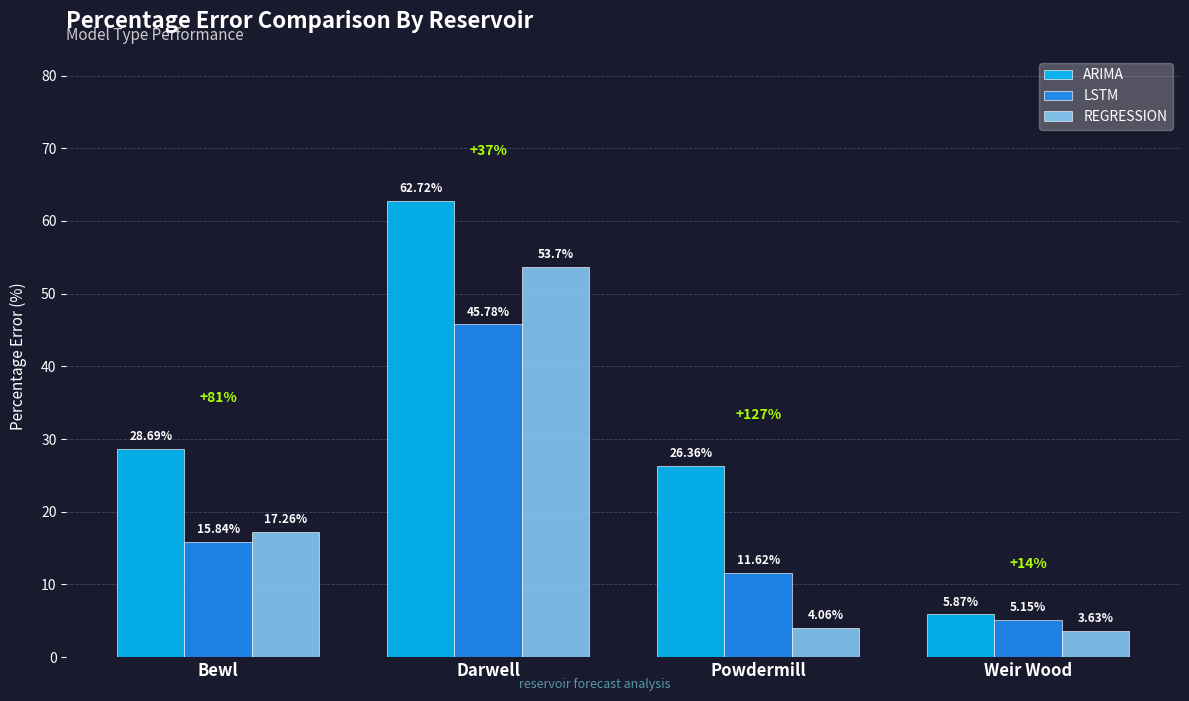

List the series in order of their peak value, lowest first.

LSTM, REGRESSION, ARIMA